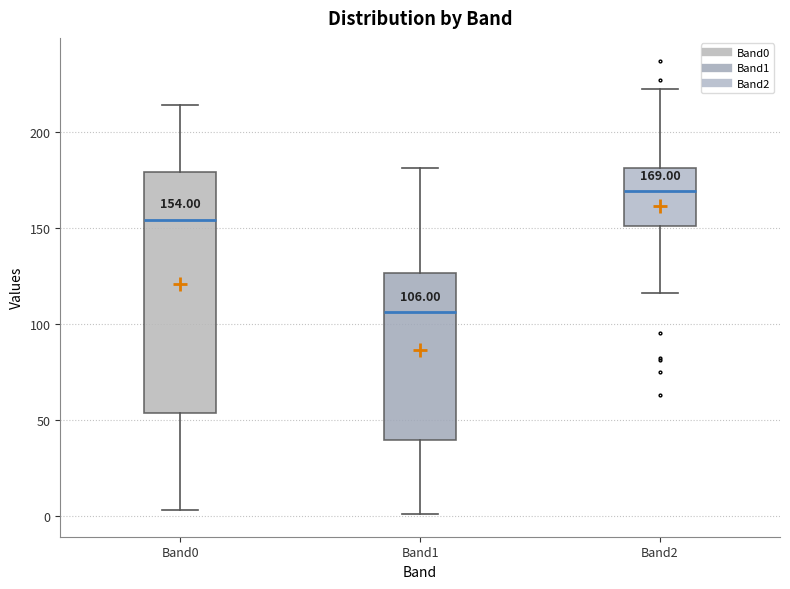

Which box has the lowest median line?

Band1